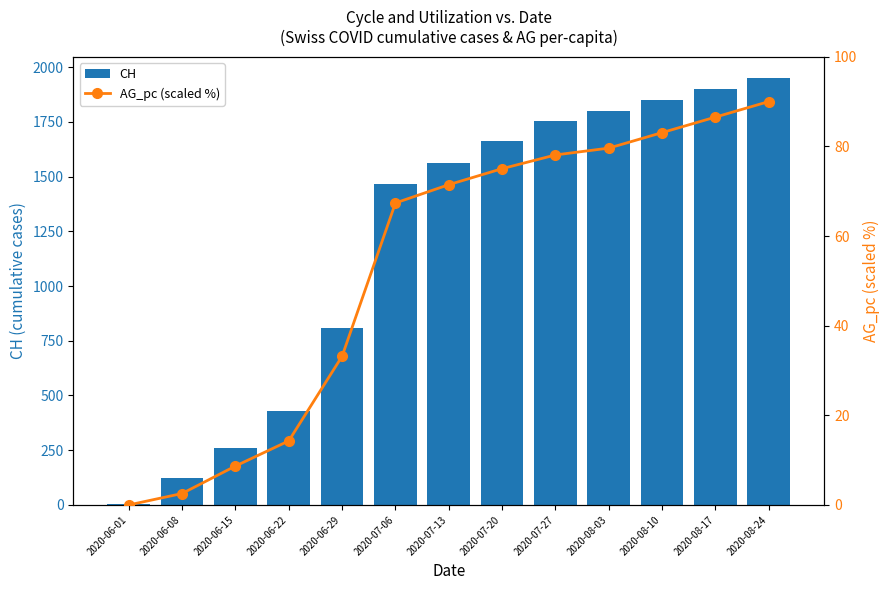

Which series has the largest total across all categories?

CH